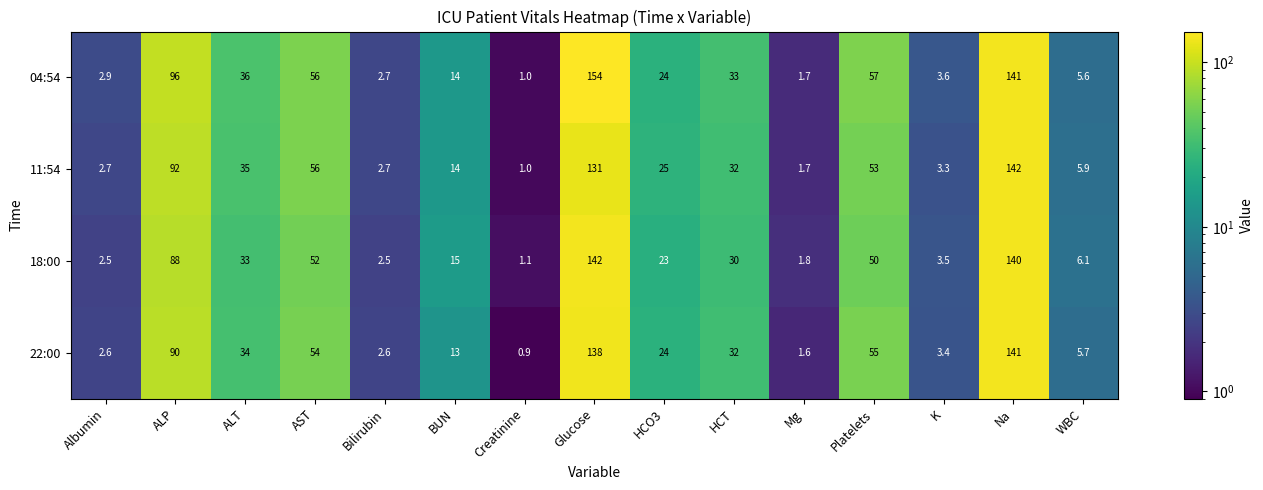

What is the maximum value for 11:54?

142.0